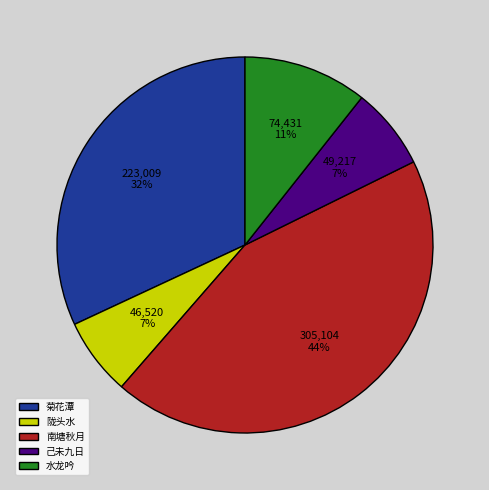

Does 己未九日 account for over 50% of the chart?

No